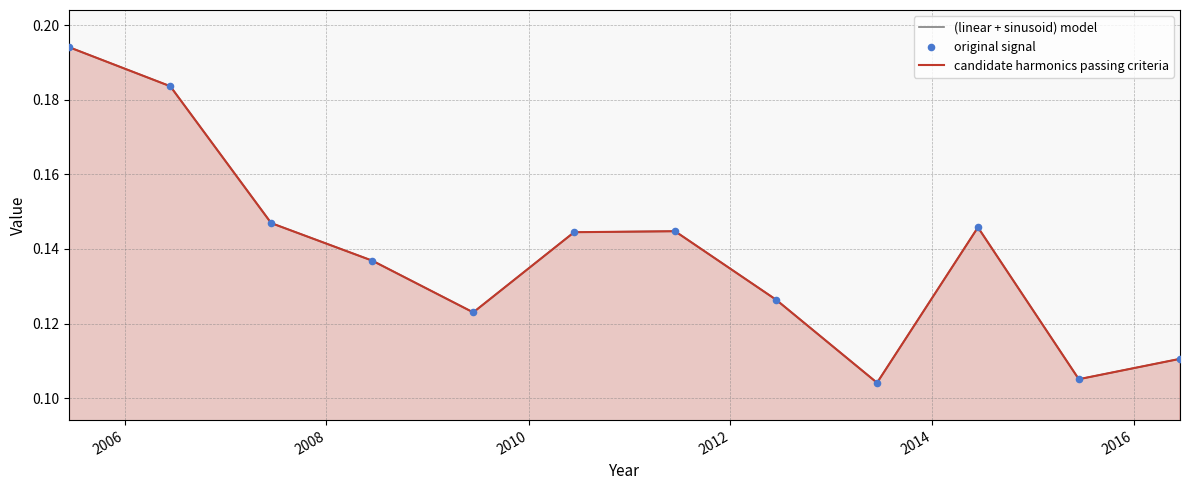

What is the total value across all series at 2016?

0.4